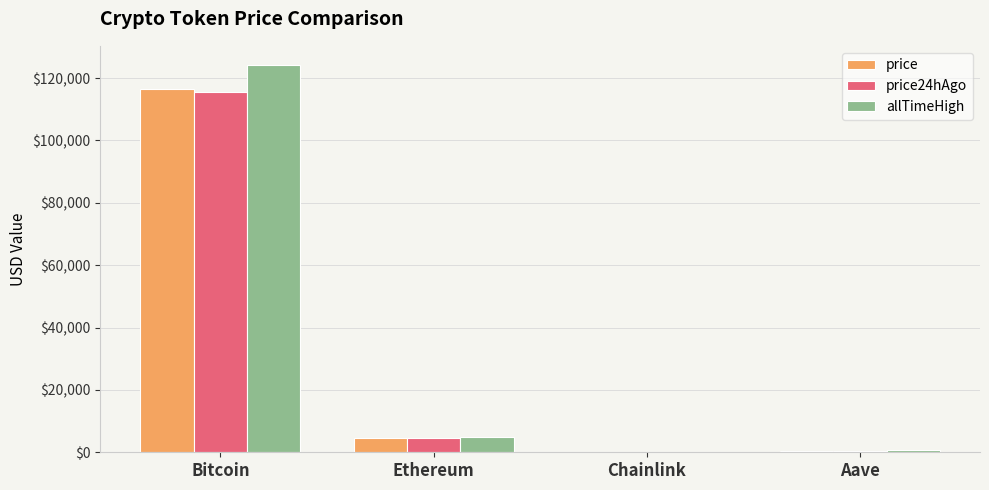

At which category does the chart reach its peak across all series?

Bitcoin